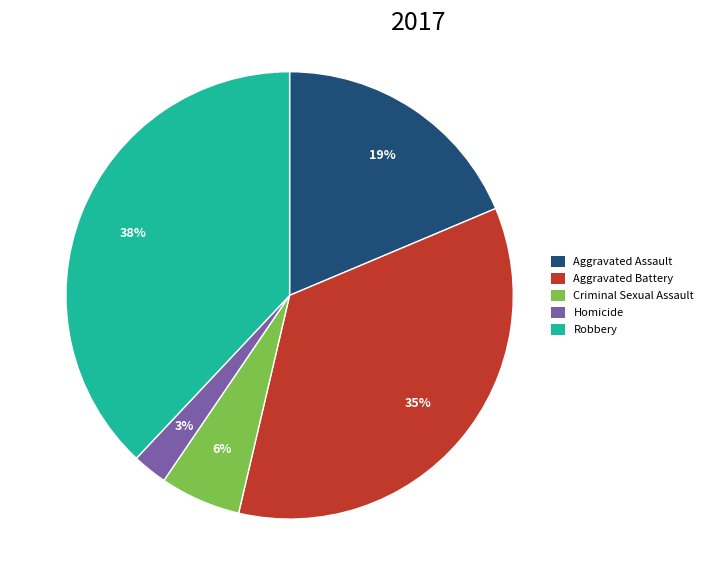

To the nearest percent, what is the combined percentage of Homicide and Robbery?

41%